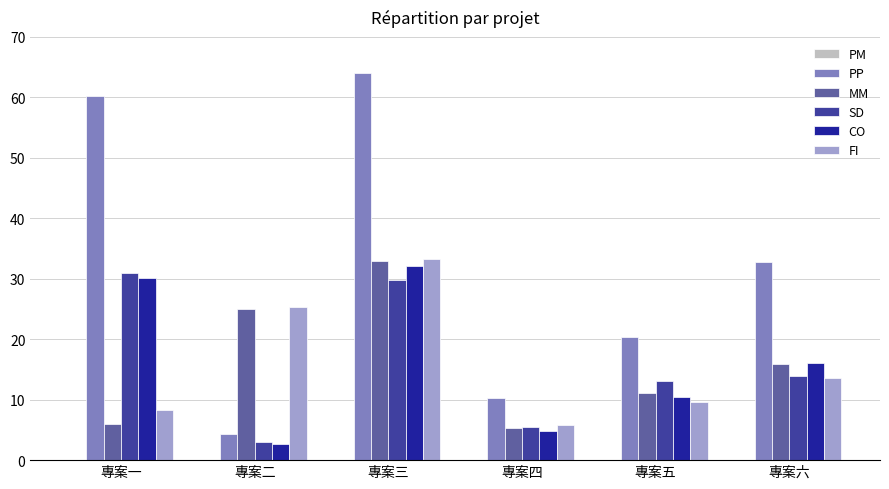

What is the sum of all MM values?

96.0